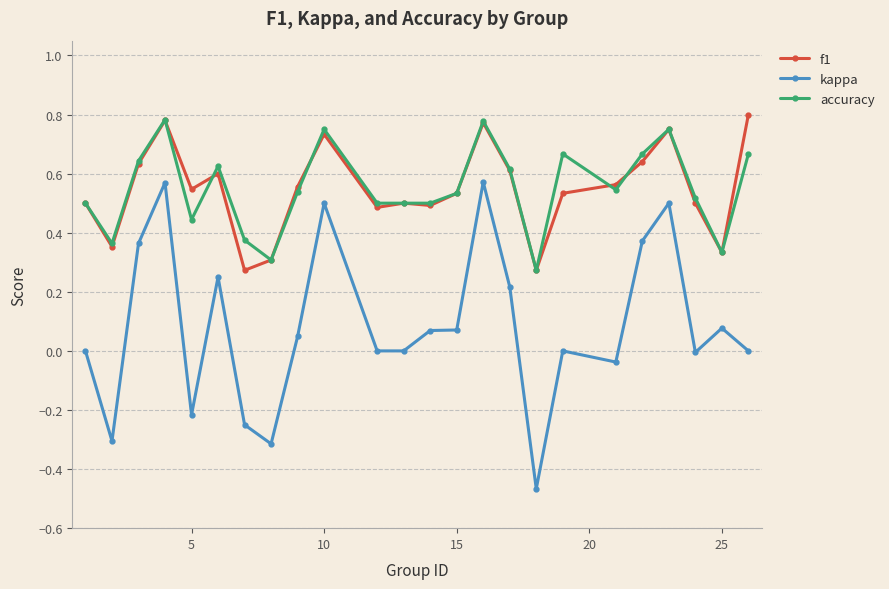

True or false: accuracy has more than 1 points higher than both neighbors.

True